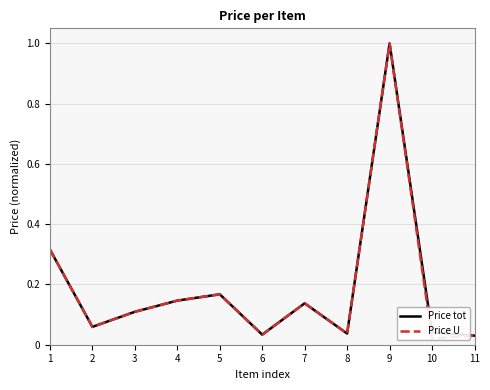

True or false: Price U and Price tot intersect in this chart.

False